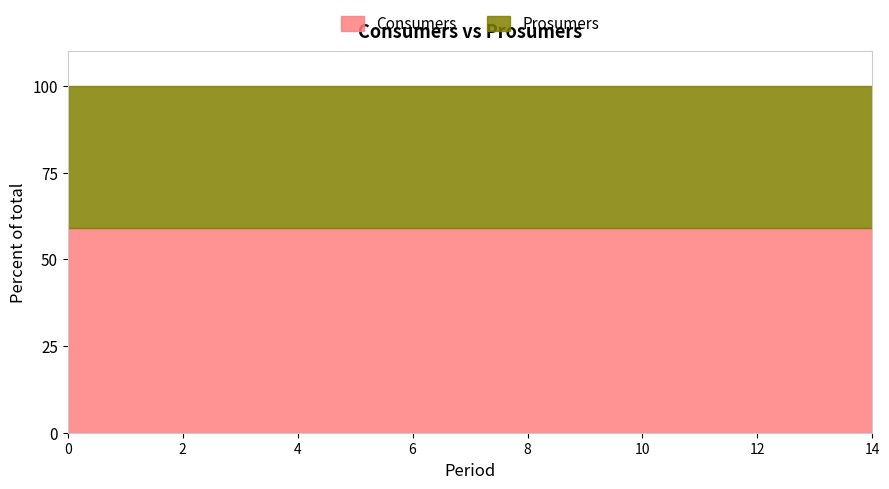

Is the value of Consumers at 13 greater than the value of Prosumers at 5?

Yes